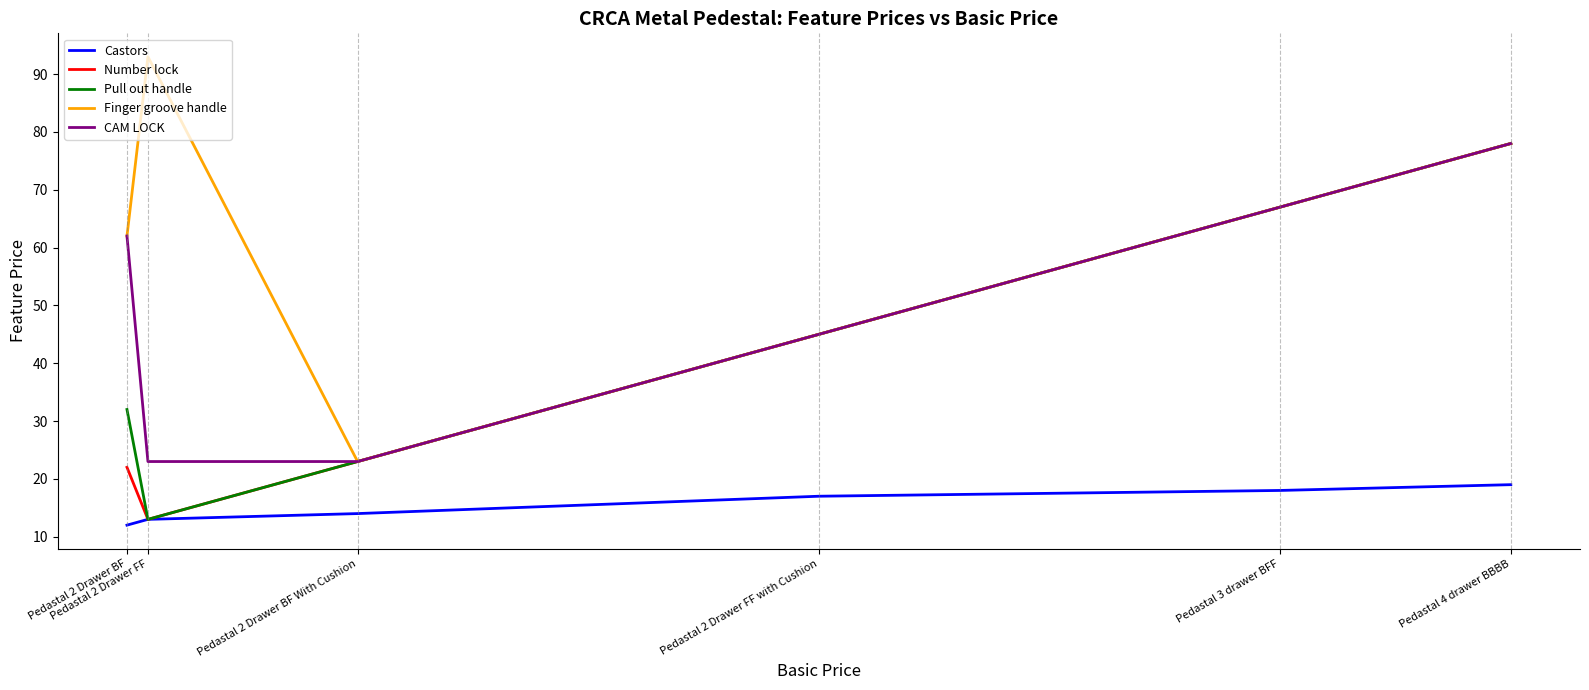

What is the spread (max minus min) of values at Pedastal 2 Drawer FF with Cushion?

28